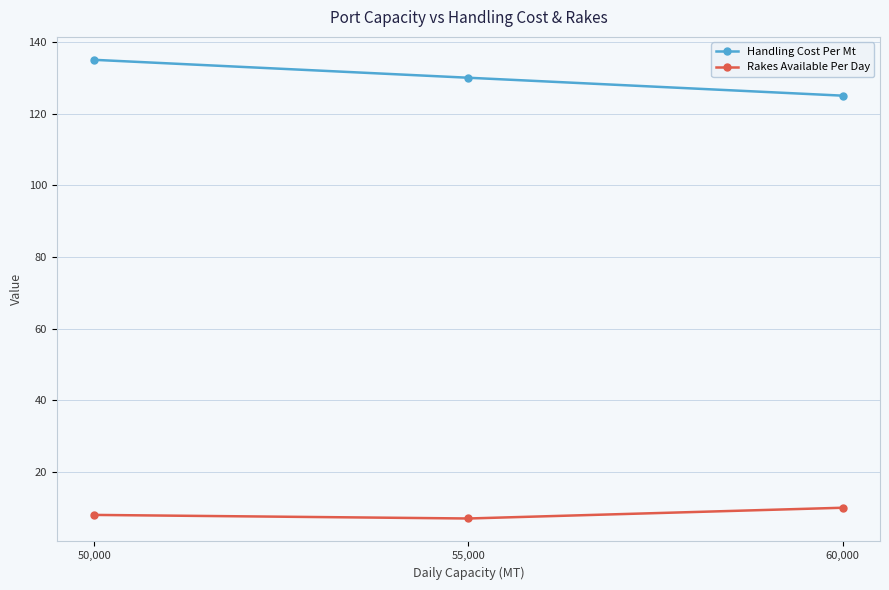

What is the spread (max minus min) of values at 55,000?

123